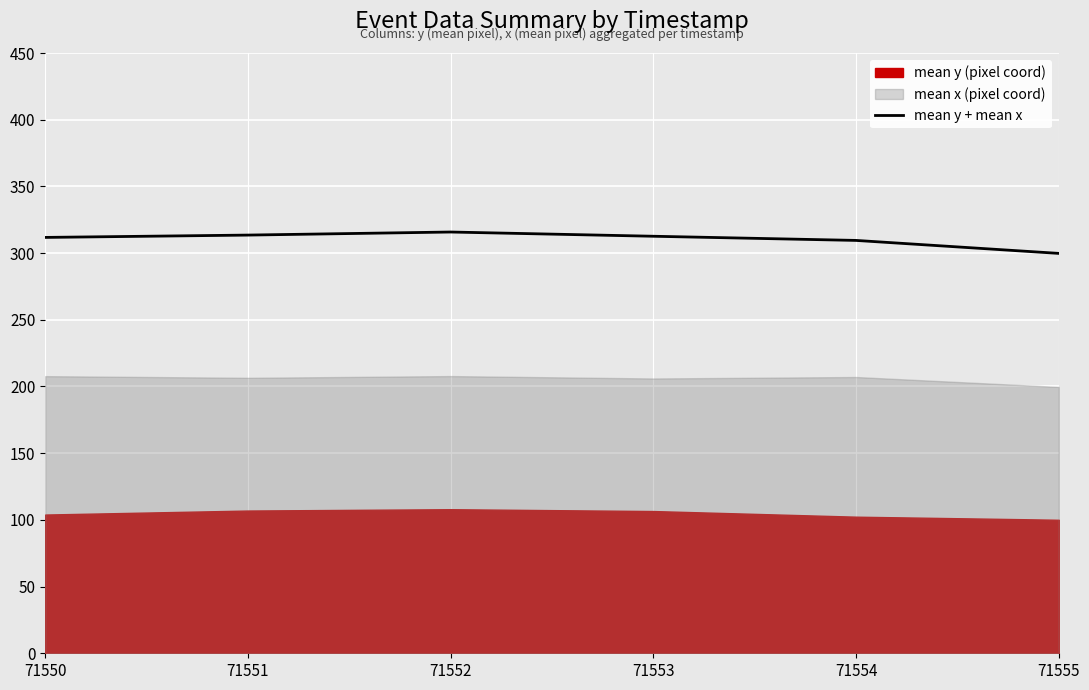

True or false: the data shows 311.8 at 71550.

True